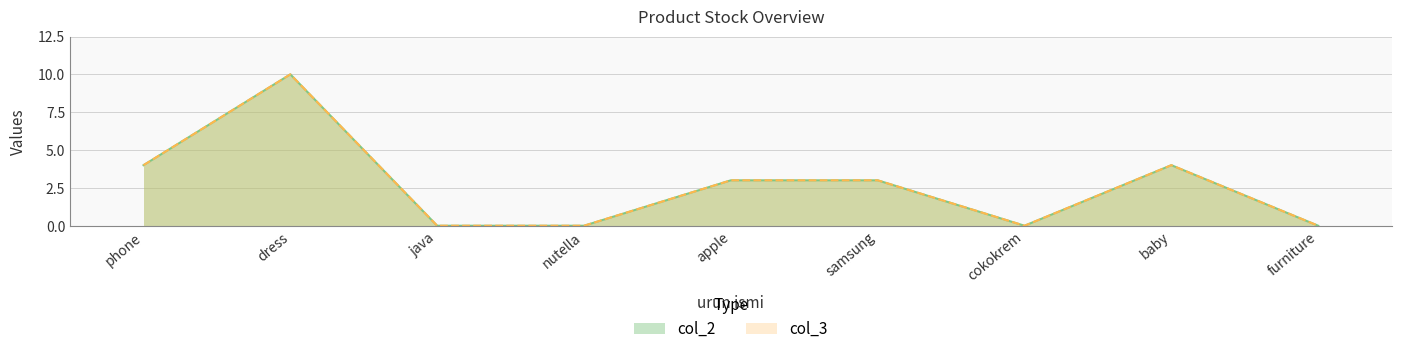

Rank the categories by col_3 value from highest to lowest.

dress, phone, baby, apple, samsung, java, nutella, cokokrem, furniture